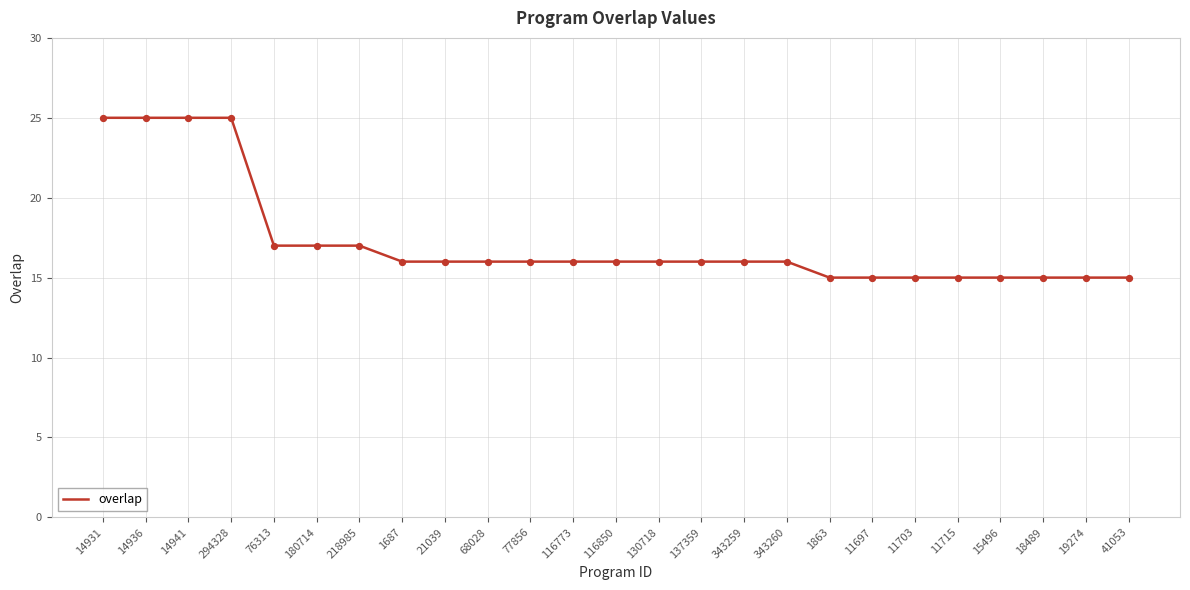

What is the ratio of the value at 1863 to the value at 343259?

0.9